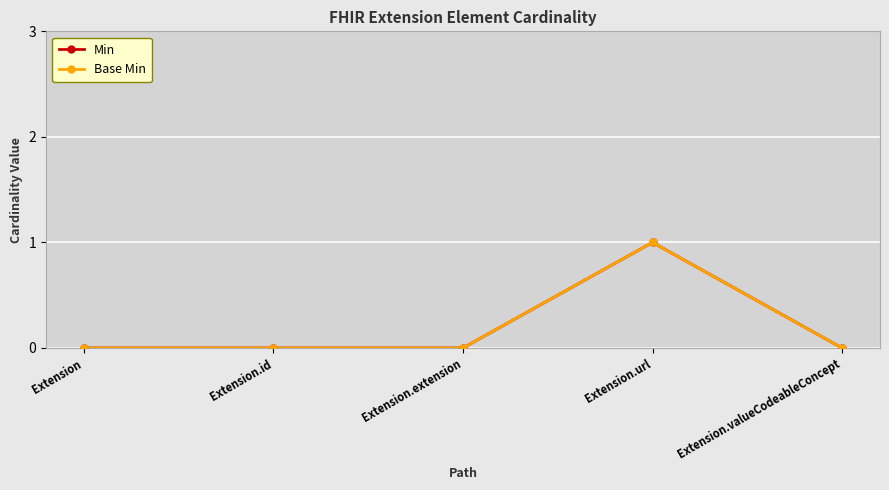

Is this an area chart (filled region under the line)?

No